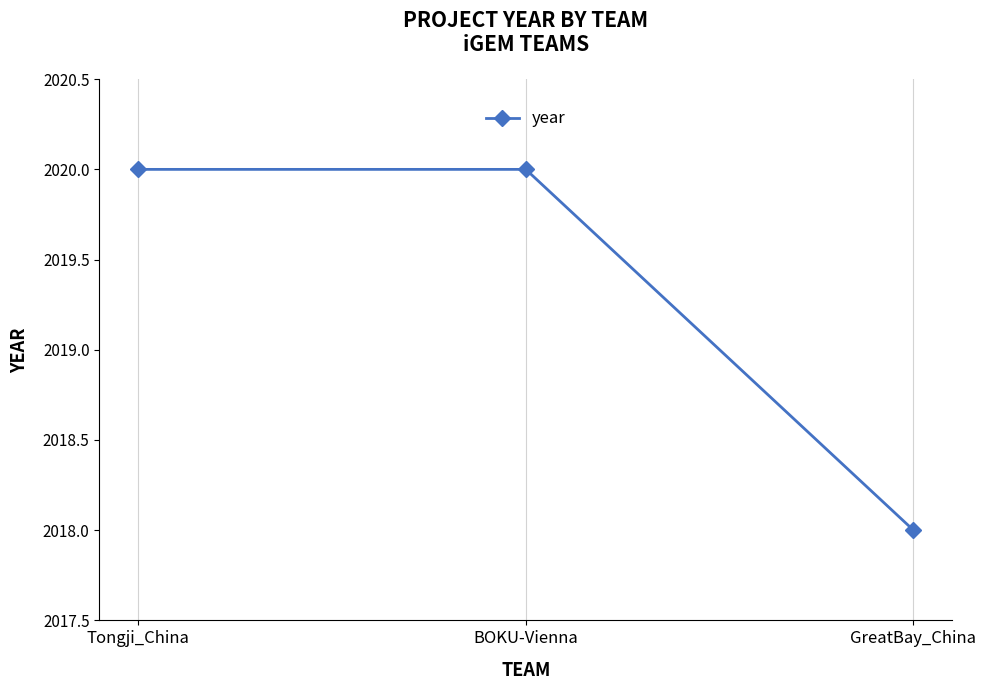

What is the difference between the maximum and minimum values?

2